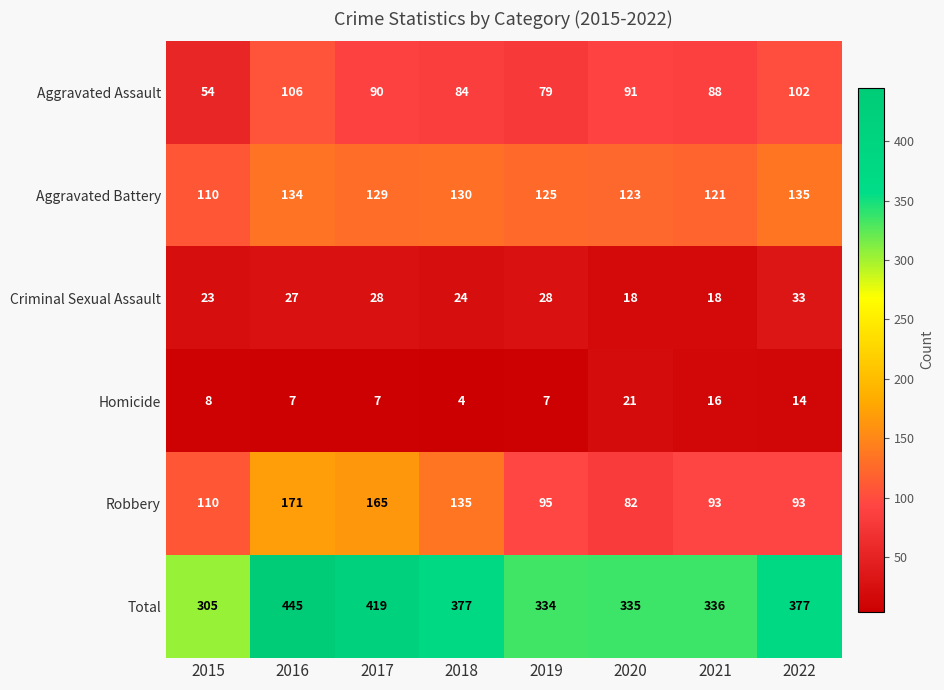

What is the difference between the maximum and second lowest values in the Robbery series?

78